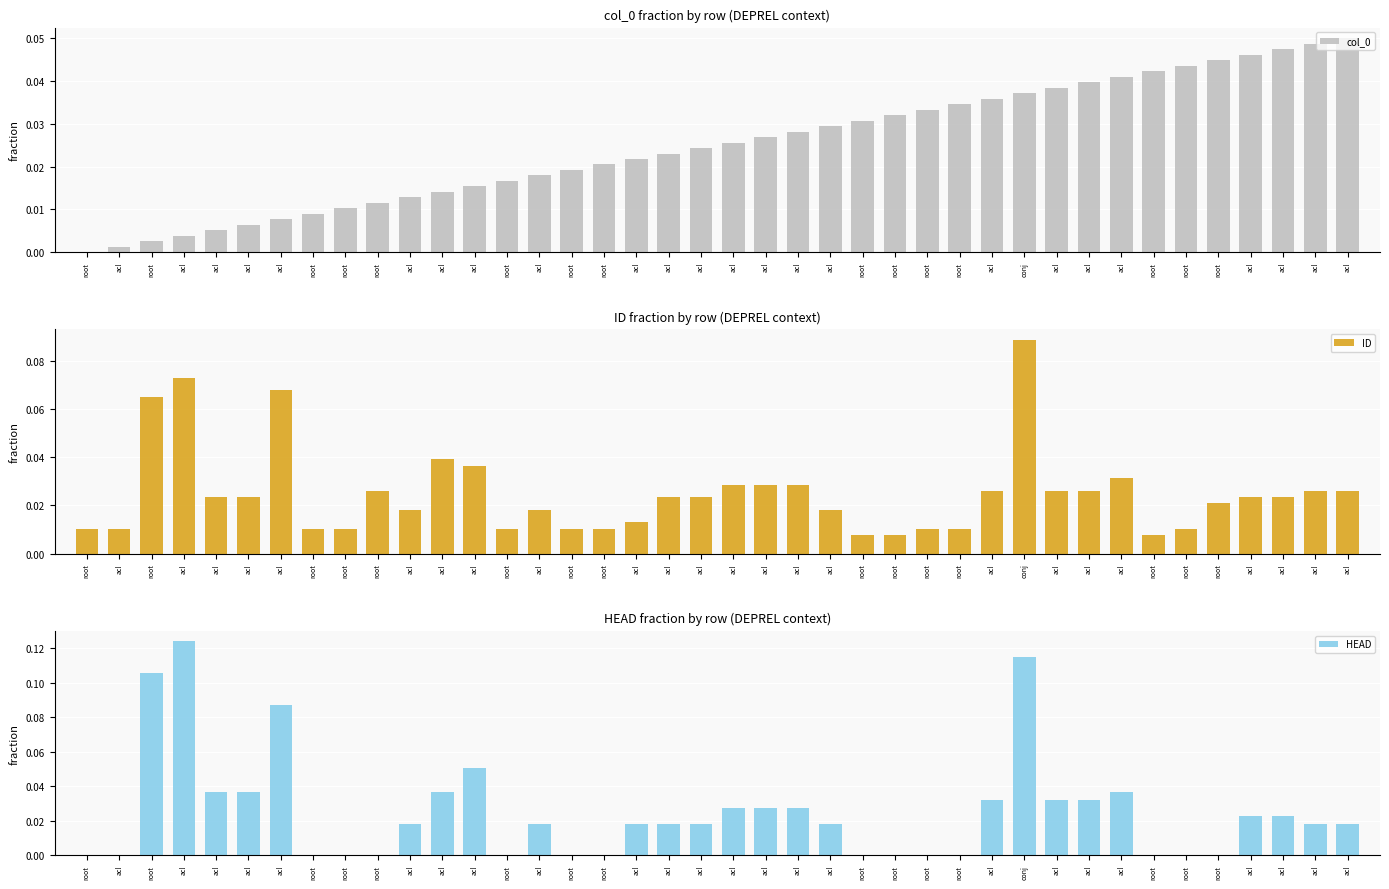

What is the greatest value displayed?

0.1